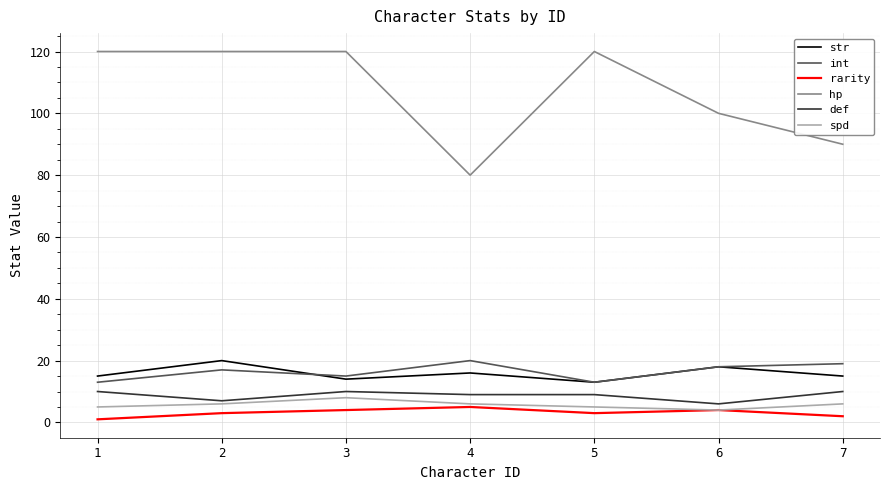

Which series has the largest range (max minus min)?

hp